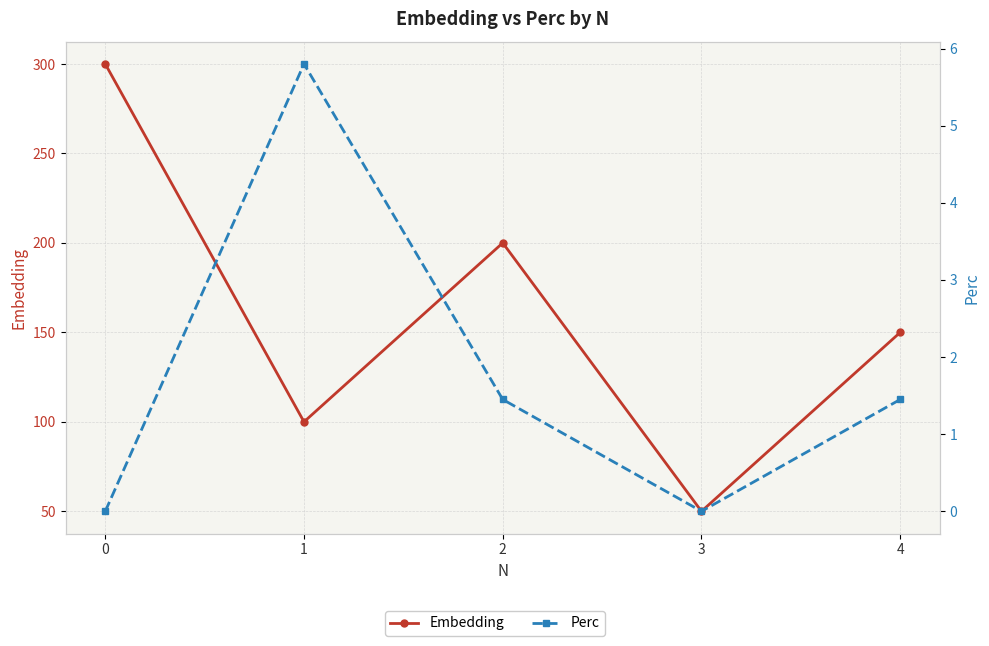

Reading left to right, extract all data points from this chart.

Embedding: 0=300.0	1=100.0	2=200.0	3=50.0	4=150.0
Perc: 0=0.0	1=5.8	2=1.4	3=0.0	4=1.4